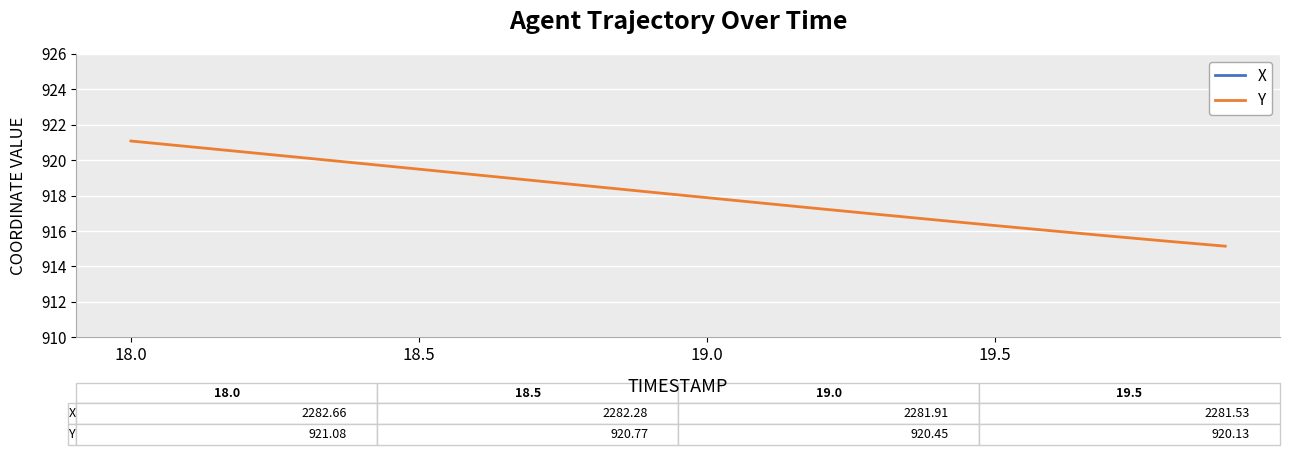

What is the highest value of the Y series?

921.1